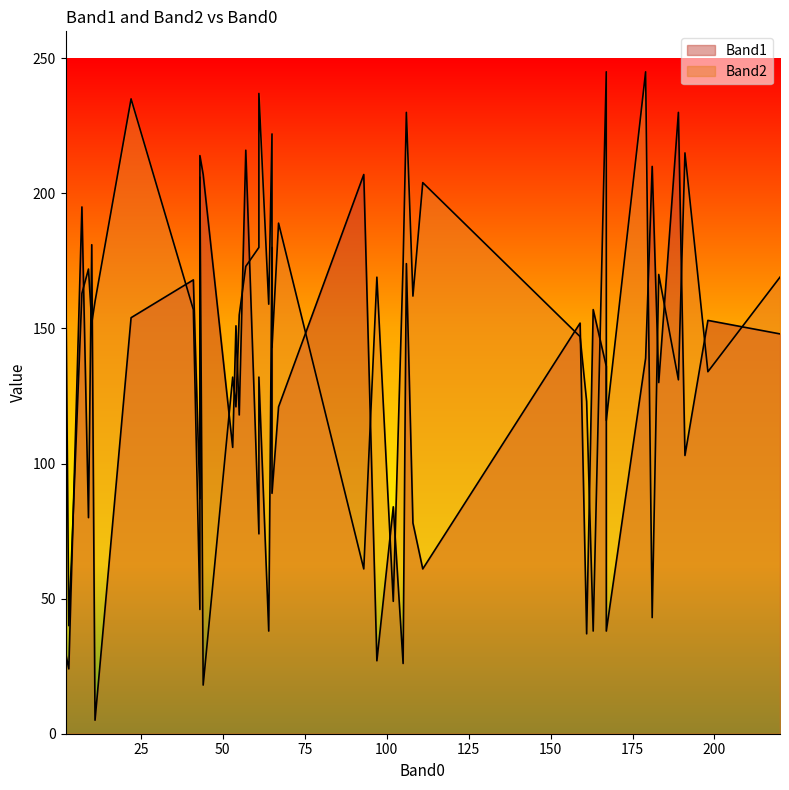

After their last crossing, which series has the higher values: Band1 or Band2?

Band1